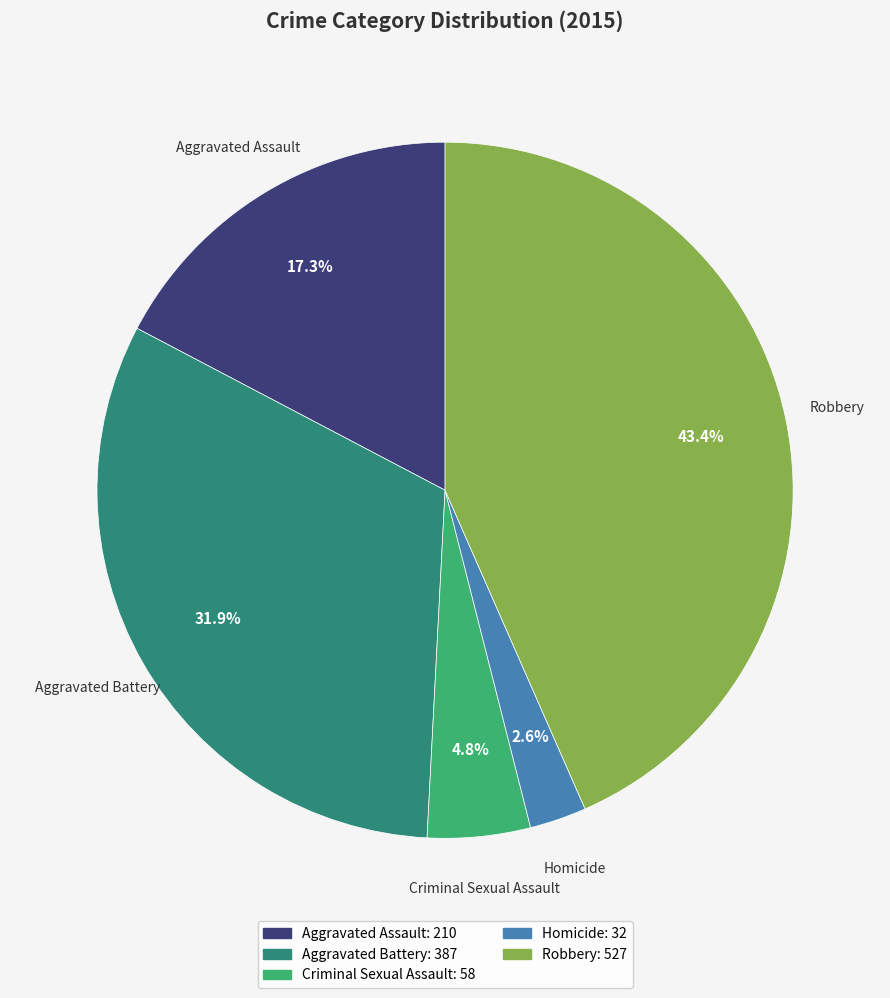

Combined, do Aggravated Assault and Criminal Sexual Assault account for over 50%?

No